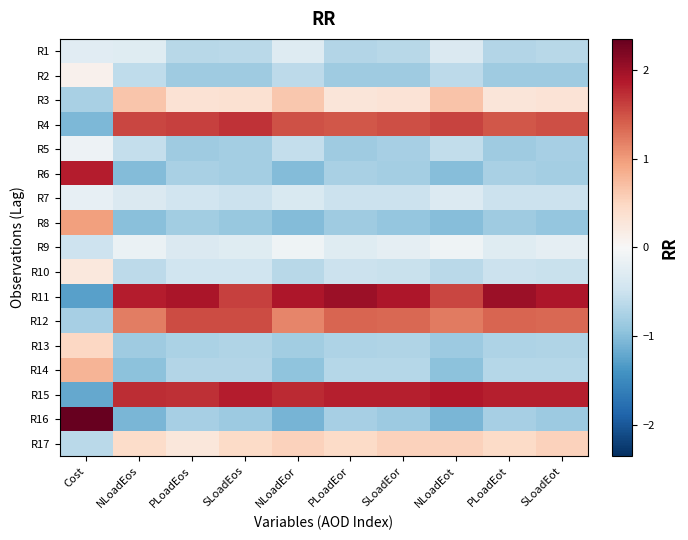

What is the spread (max minus min) of values at PLoadEos?

2.8